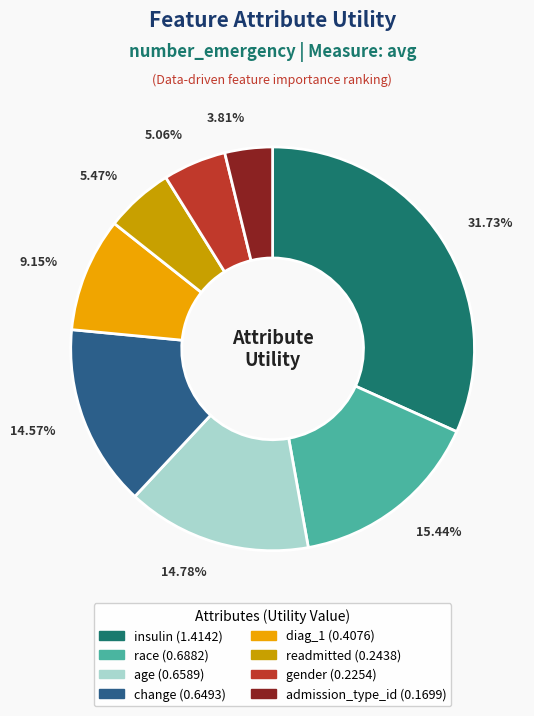

Is it true that readmitted is 1% of the pie?

False